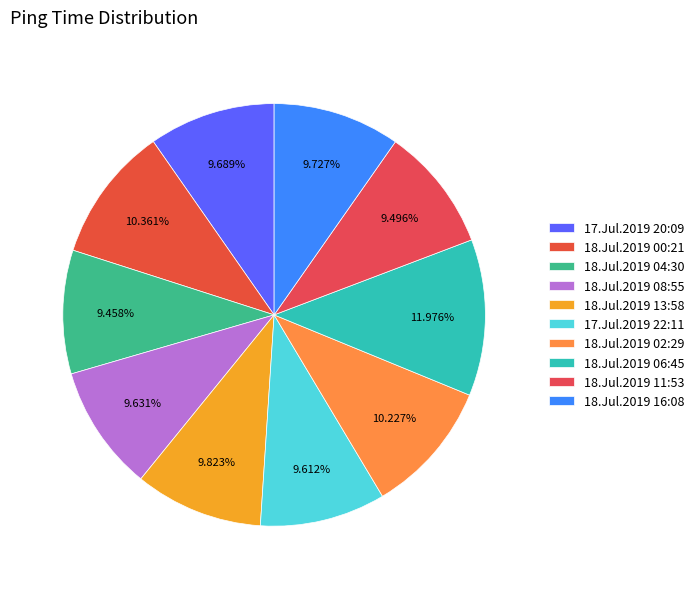

Is there any slice that represents more than half of the pie?

No